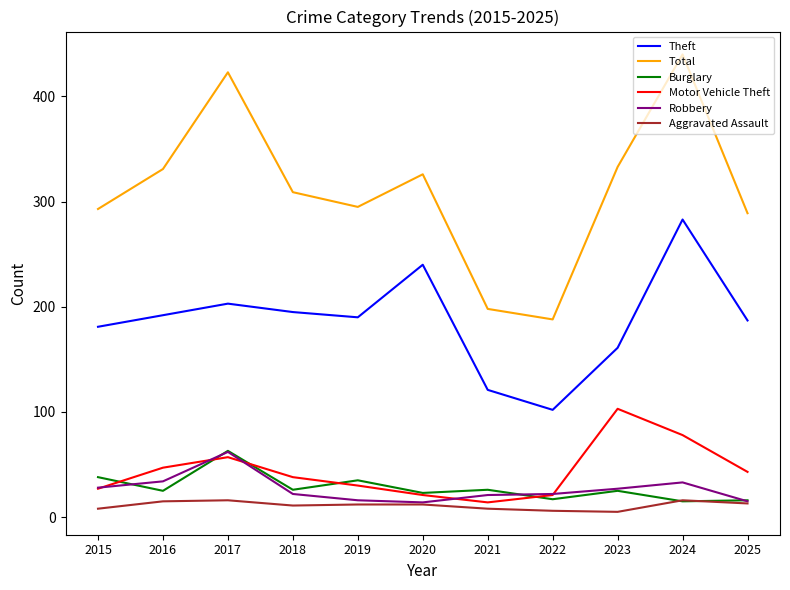

What is the approximate value of Theft at 2016, to the nearest 50?

200